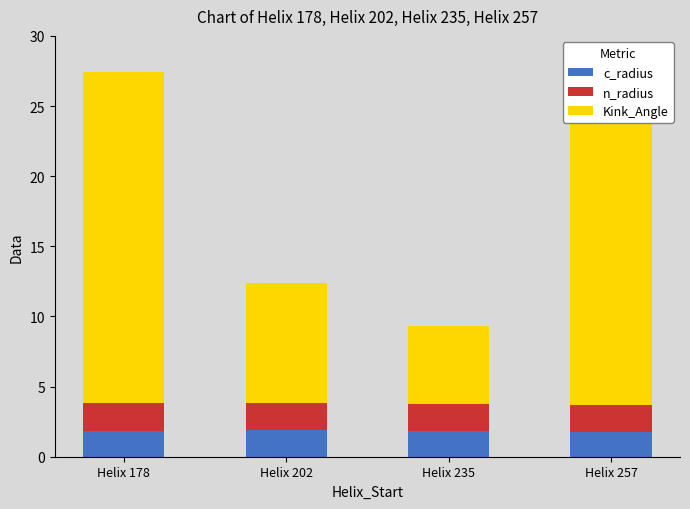

What is the minimum value for c_radius?

1.8